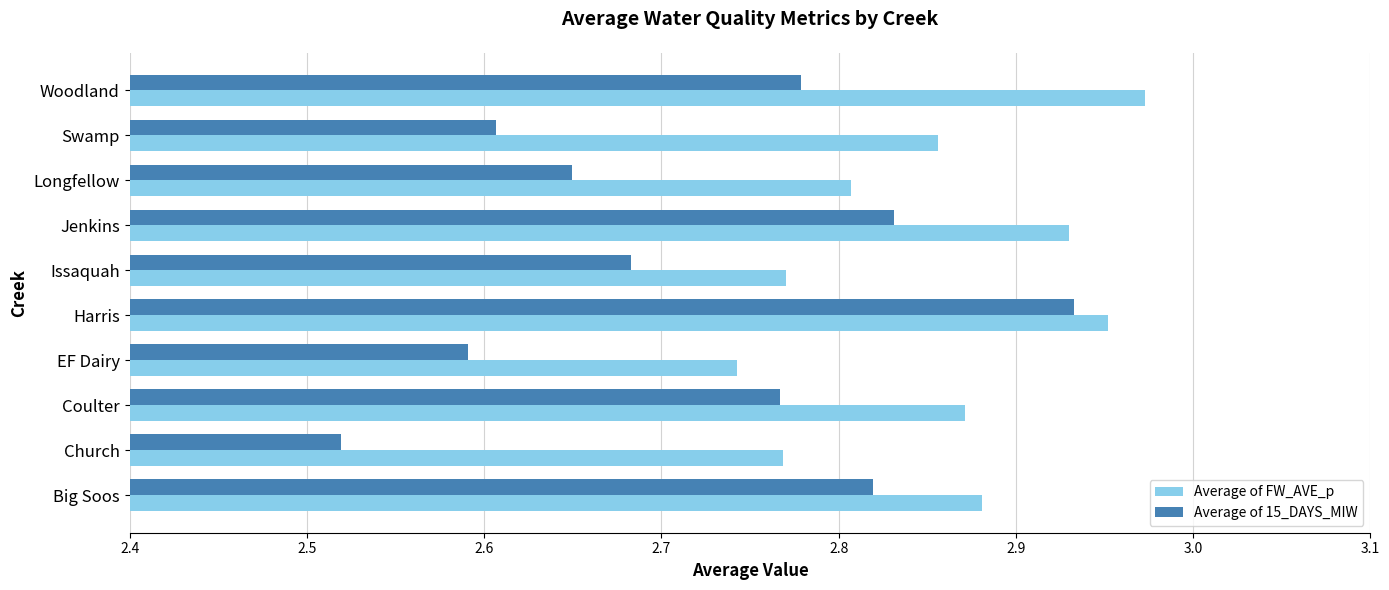

List the series in order of their overall mean, highest first.

Average of FW_AVE_p, Average of 15_DAYS_MIW